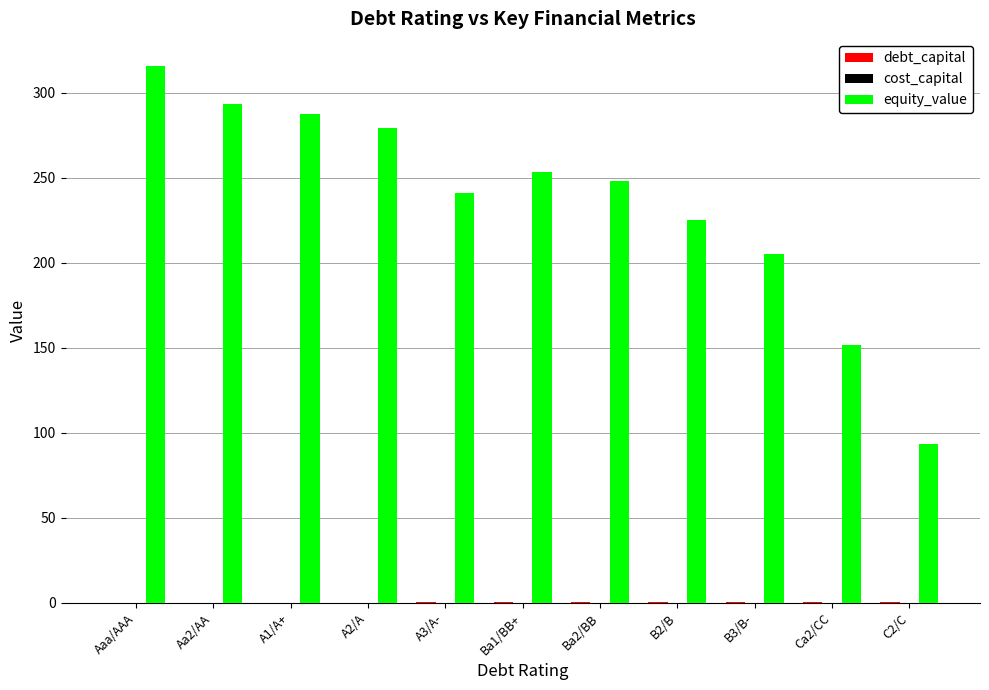

Between B3/B- and C2/C, which series saw the biggest shift?

equity_value